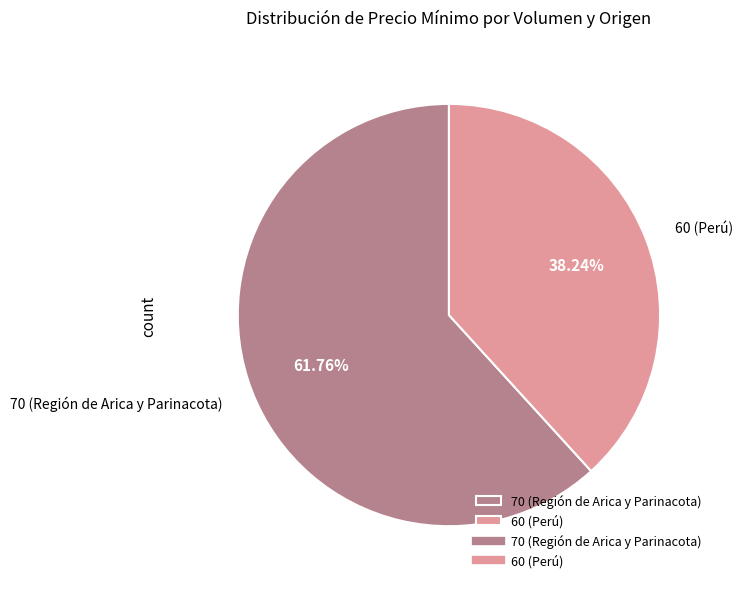

Approximately how many times larger is the value at 70 (Región de Arica y Parinacota) compared to 60 (Perú)?

1.6